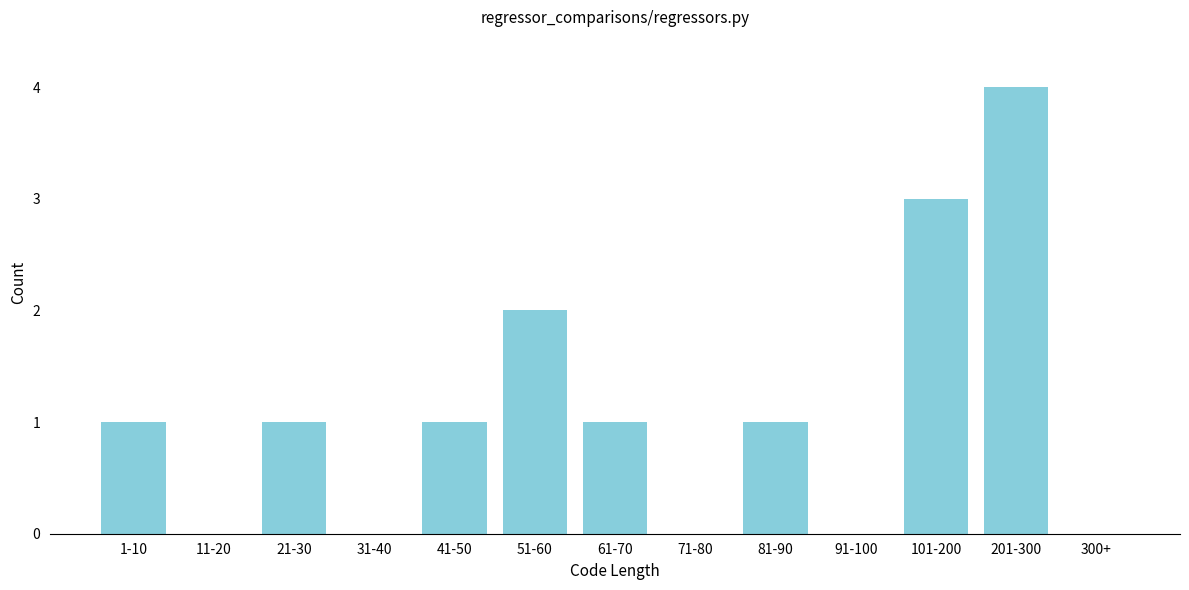

Reading right to left, extract all data points from this chart.

300+=0	201-300=4	101-200=3	91-100=0	81-90=1	71-80=0	61-70=1	51-60=2	41-50=1	31-40=0	21-30=1	11-20=0	1-10=1